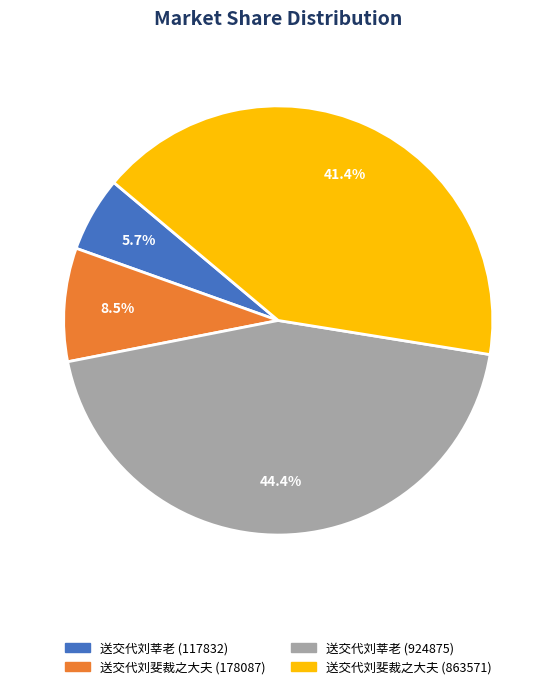

What is the ratio of the value at 送交代刘莘老 (117832) to the value at 送交代刘莘老 (924875)?

0.1